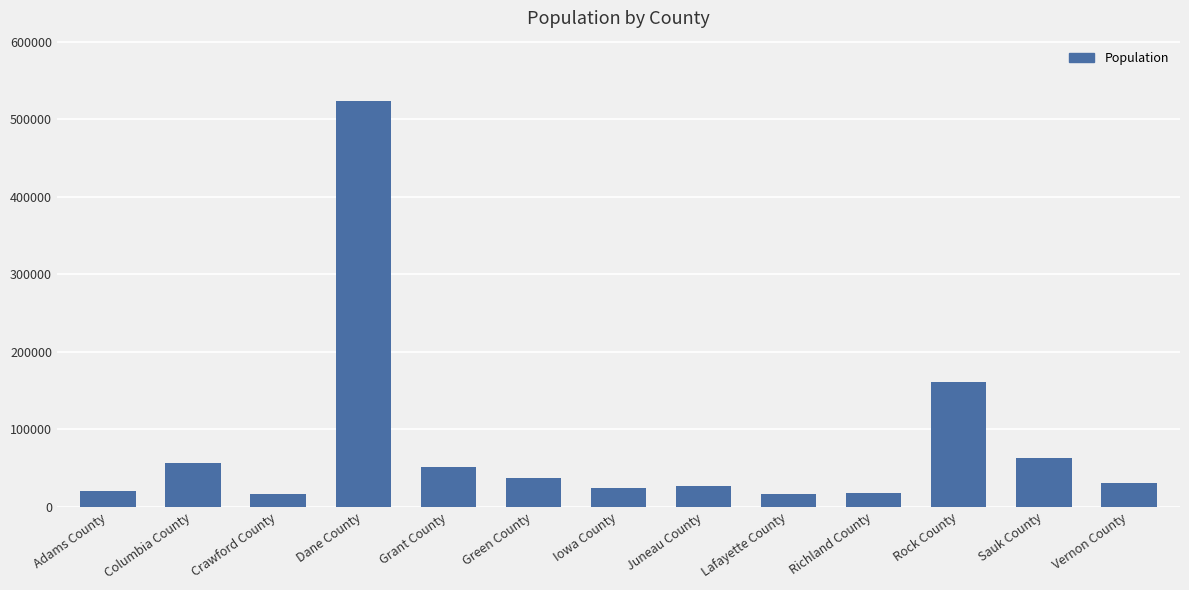

Does the chart contain any negative values?

No